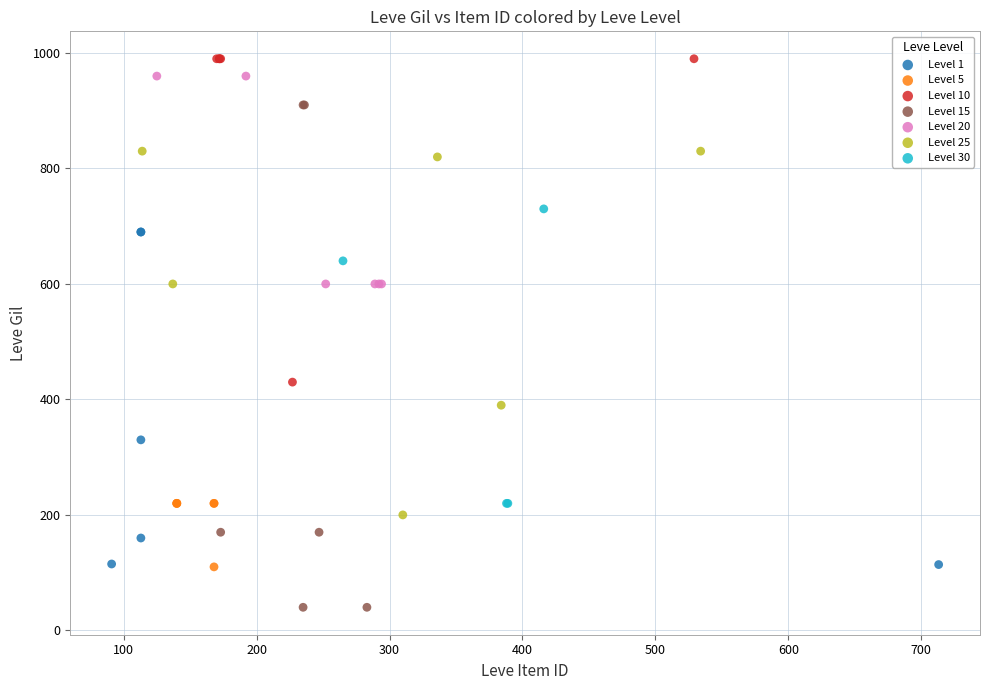

Which series contains the lowest Y value?

Level 15